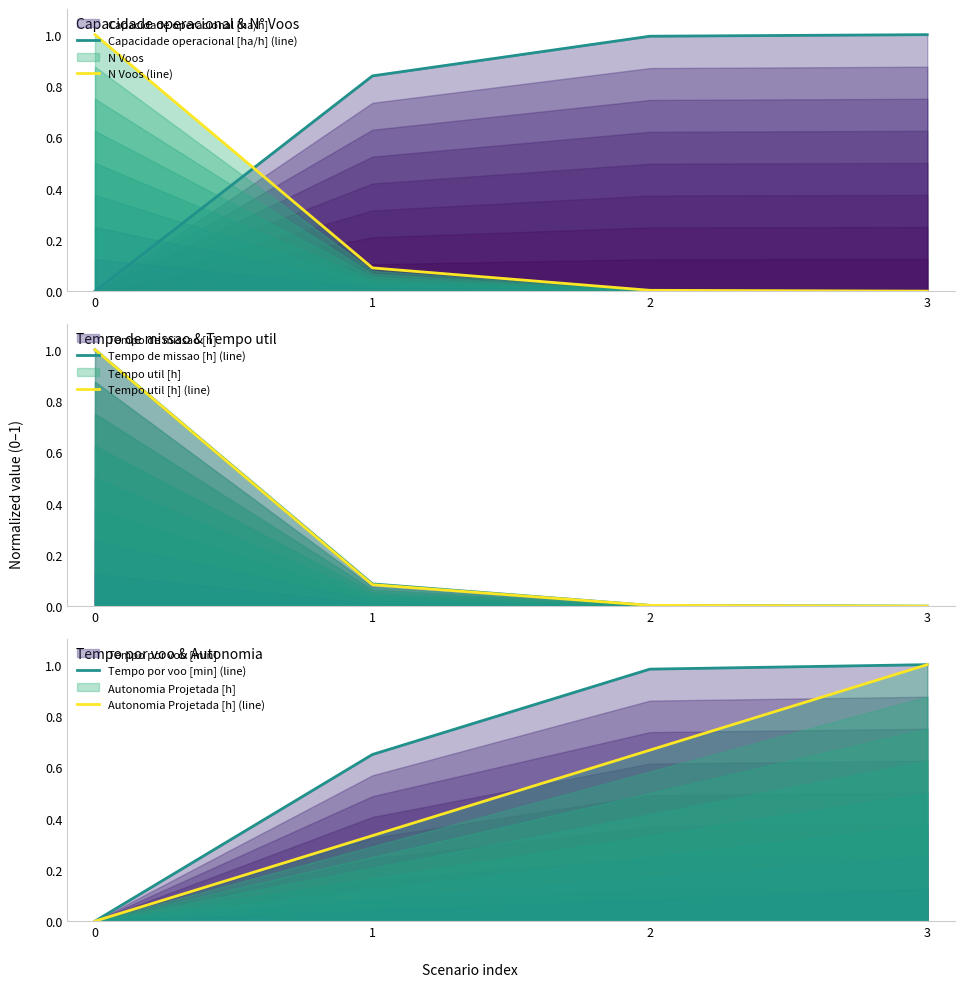

True or false: Autonomia Projetada [h] (line) and Tempo por voo [min] (line) cross at least once.

False